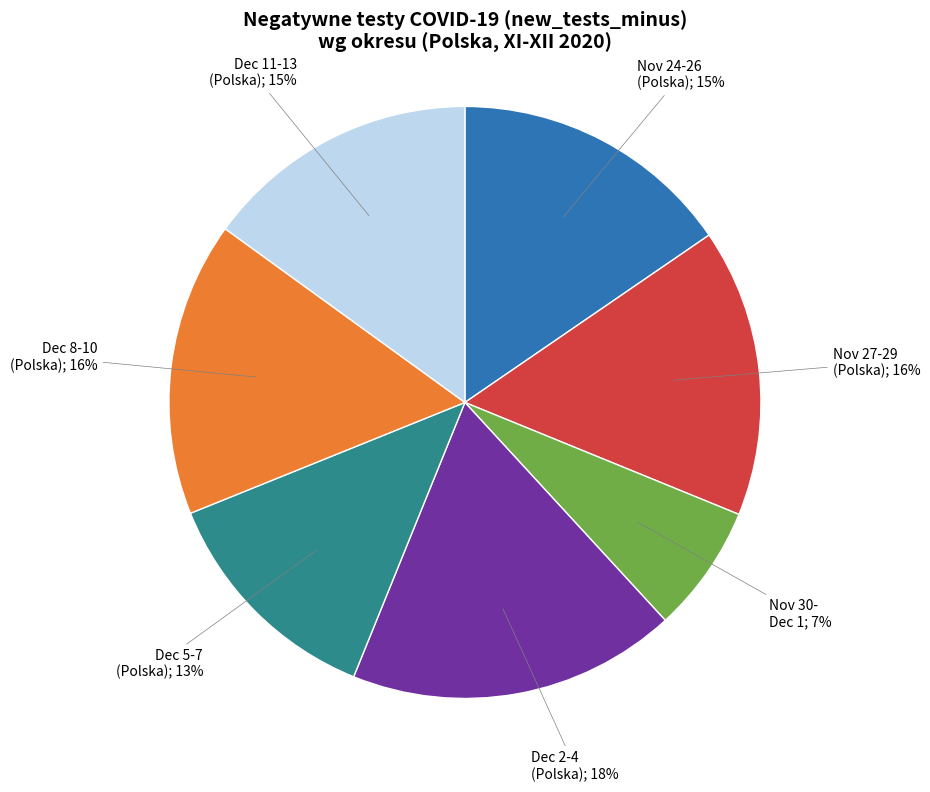

To the nearest percent, what is the difference between the largest and smallest slice percentages?

11%